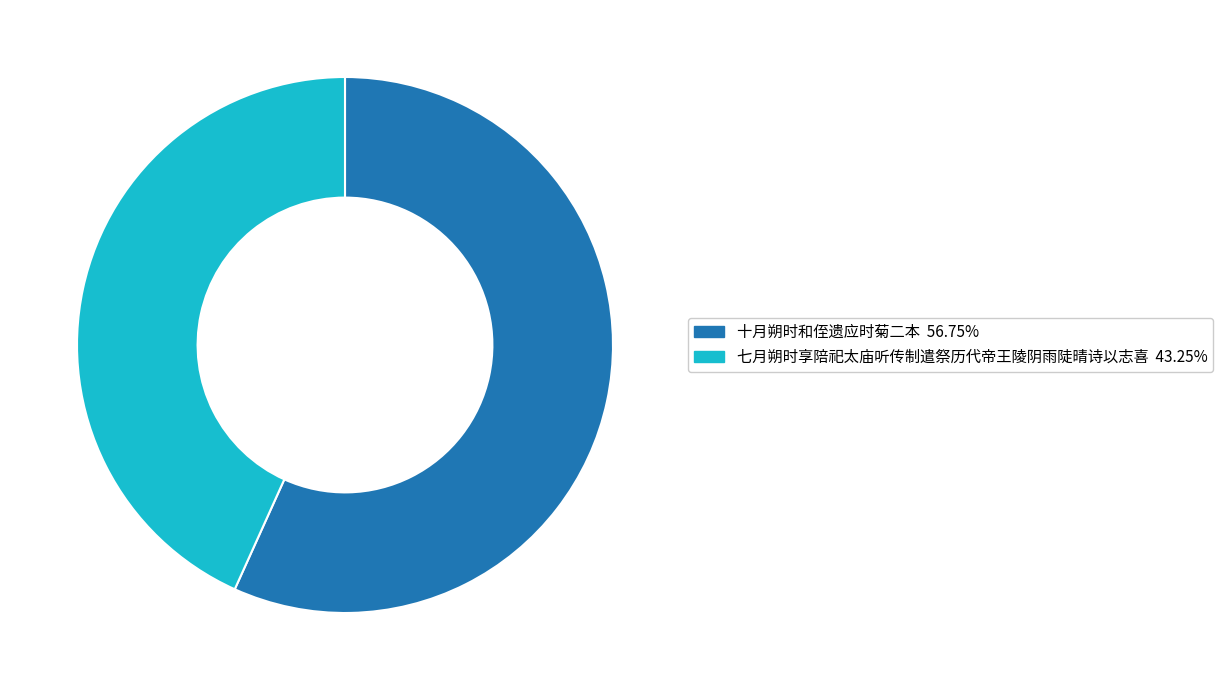

What is the largest slice in the pie chart?

十月朔时和侄遗应时菊二本